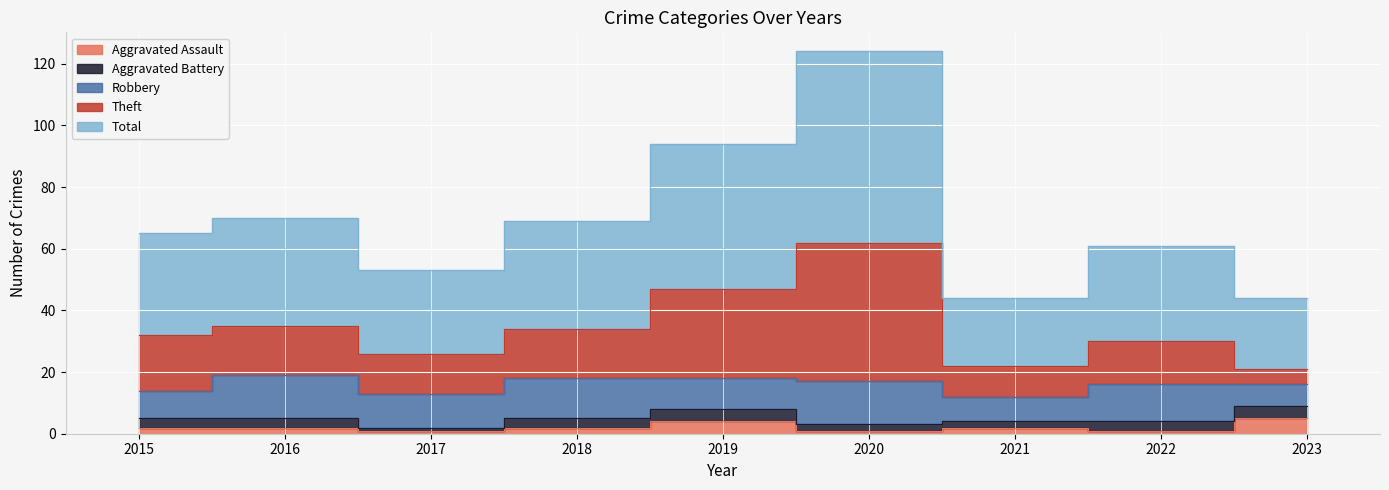

What is the value of the Total point at the 5th from the left?

94